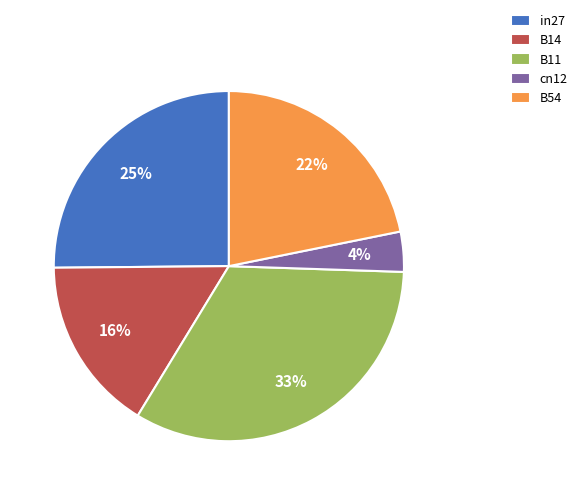

What is the largest slice in the pie chart?

B11